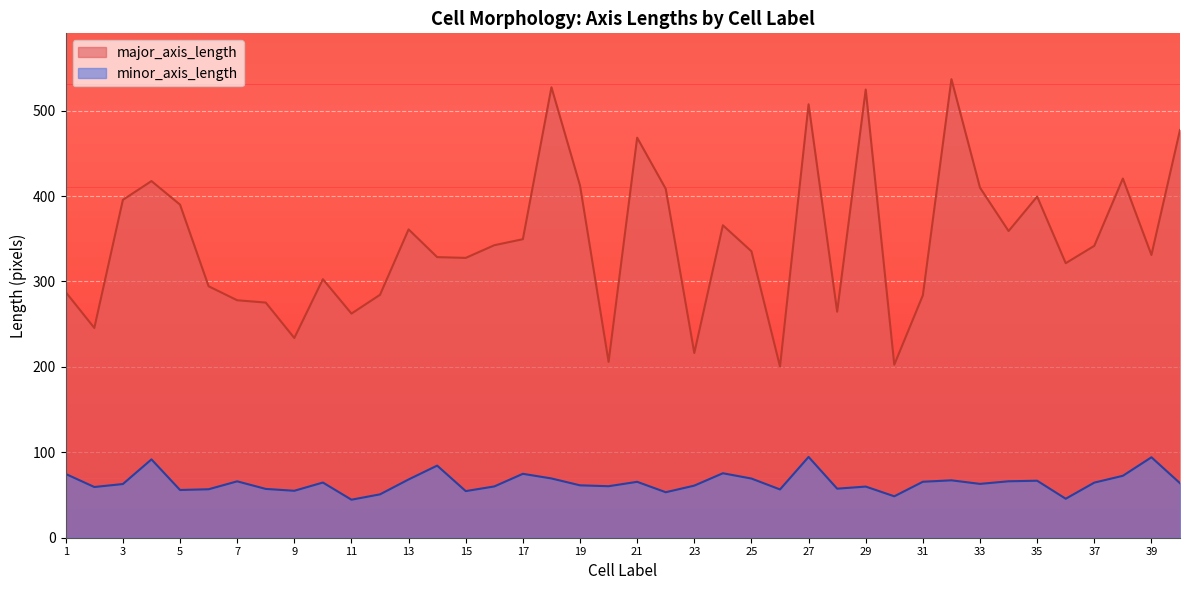

How many interior local valleys does the minor_axis_length series have?

12